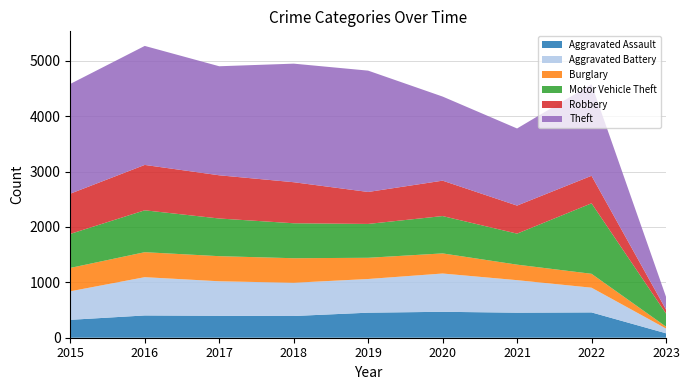

Reading left to right, transcribe all the data shown in this chart.

Aggravated Assault: 2015=323	2016=402	2017=396	2018=392	2019=452	2020=468	2021=452	2022=457	2023=80
Aggravated Battery: 2015=515	2016=691	2017=623	2018=600	2019=608	2020=691	2021=587	2022=446	2023=86
Burglary: 2015=422	2016=451	2017=453	2018=443	2019=383	2020=363	2021=280	2022=251	2023=34
Motor Vehicle Theft: 2015=614	2016=756	2017=680	2018=631	2019=611	2020=674	2021=560	2022=1272	2023=237
Robbery: 2015=726	2016=819	2017=780	2018=741	2019=577	2020=639	2021=506	2022=497	2023=71
Theft: 2015=1981	2016=2148	2017=1968	2018=2140	2019=2190	2020=1518	2021=1392	2022=1652	2023=231